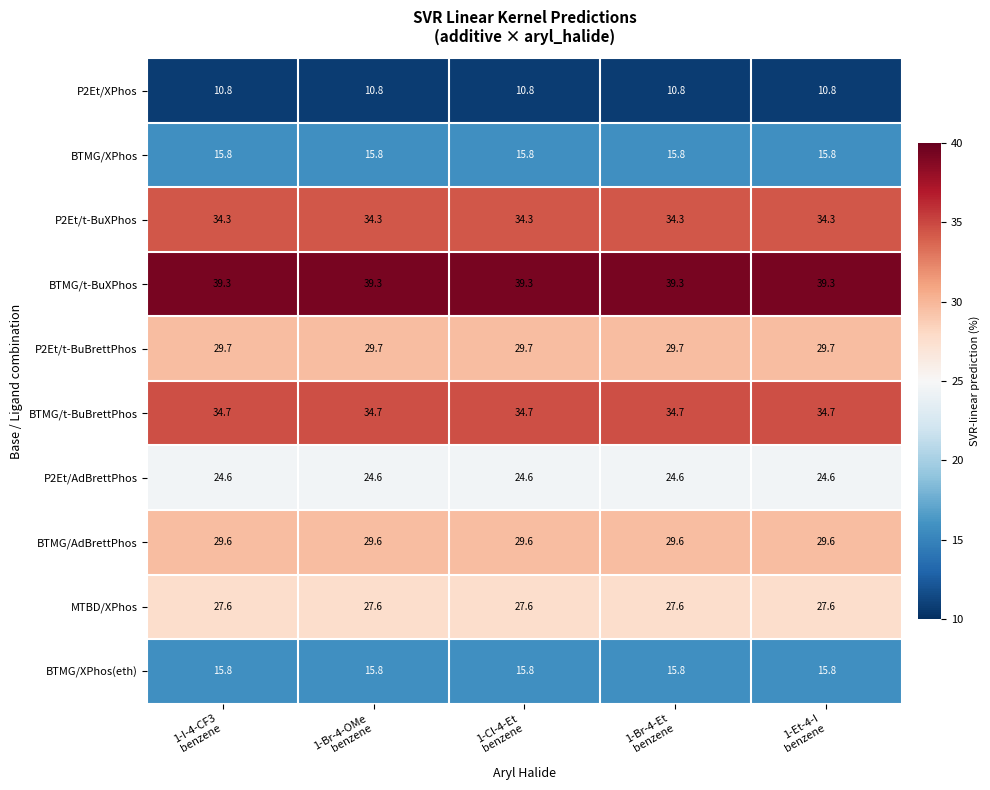

At how many categories does at least one series exceed 11?

5